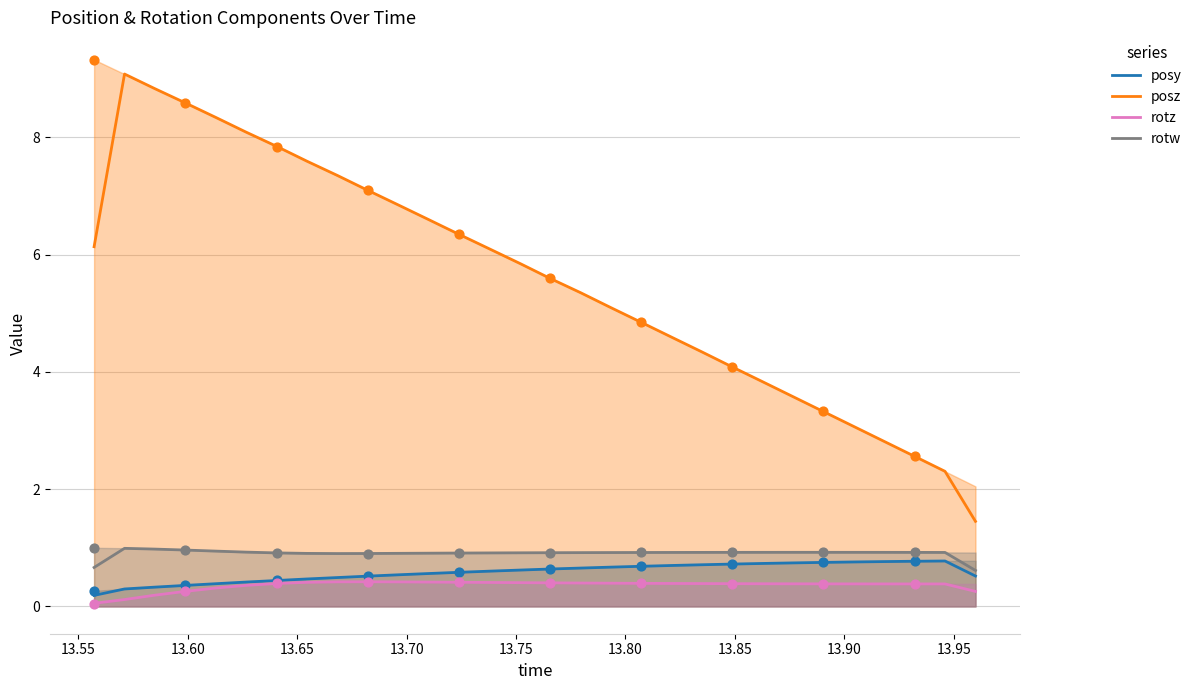

At how many categories does at least one series exceed 9?

1